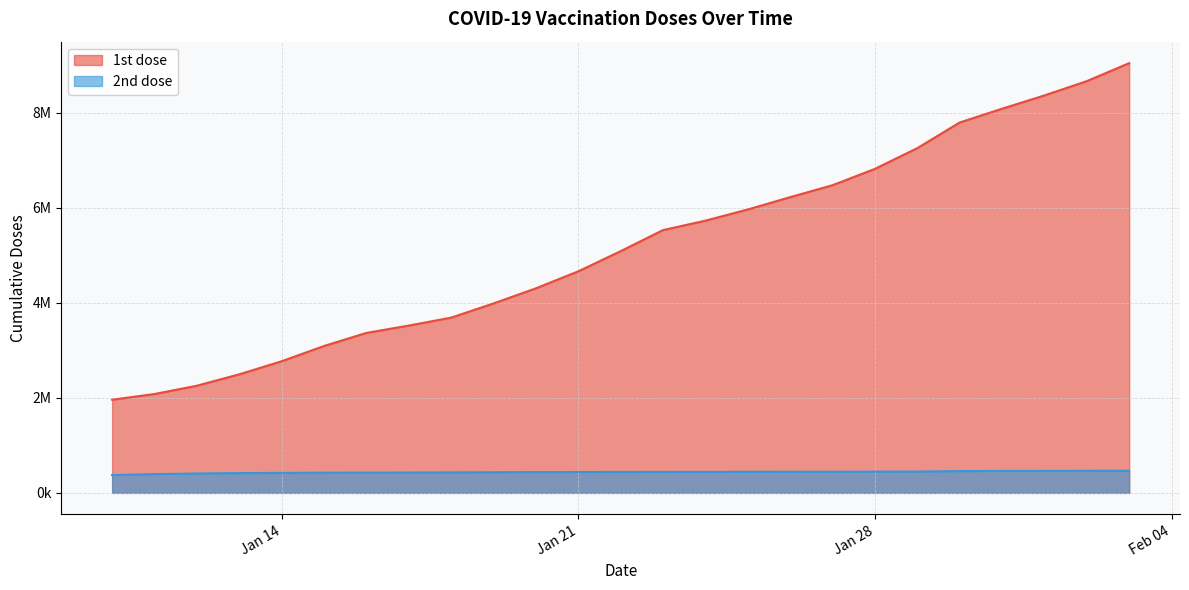

True or false: 2nd dose and 1st dose cross at least once.

False